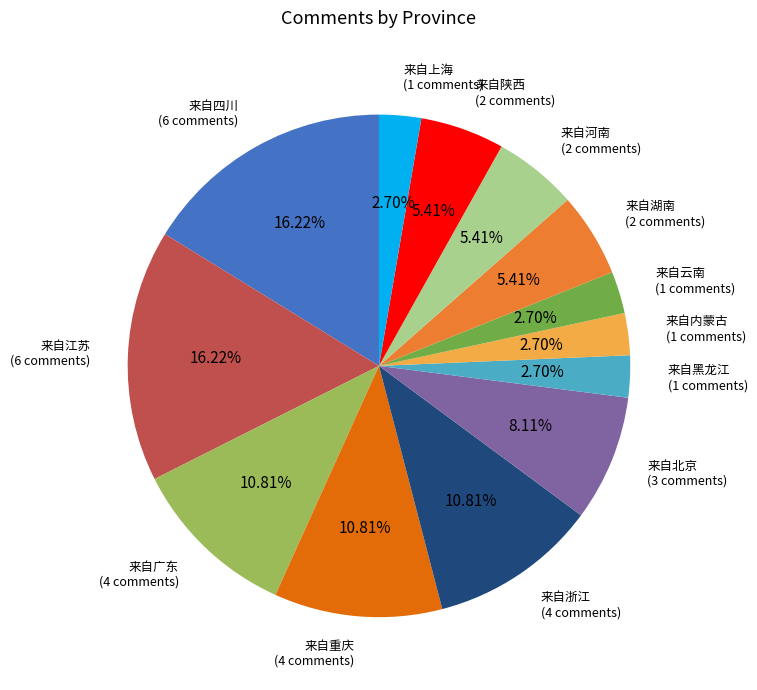

Is 来自黑龙江 the majority of the pie?

No